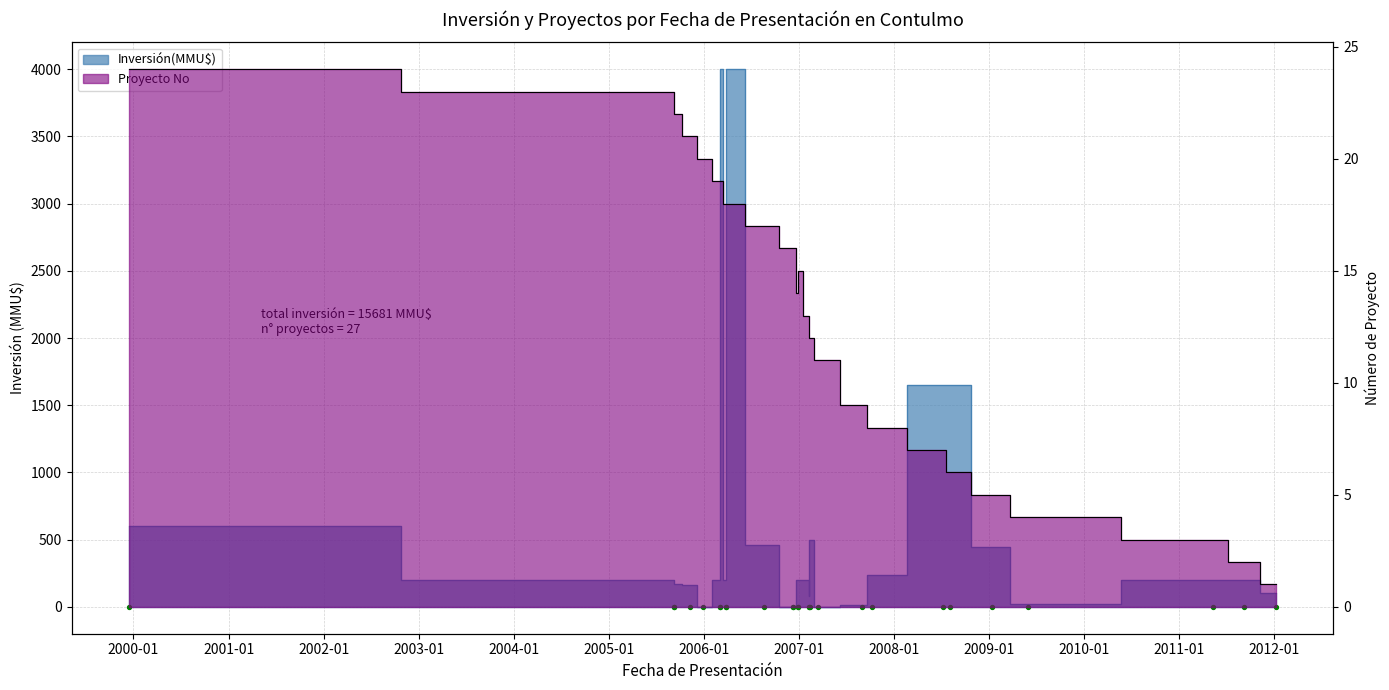

What is the change in value from 08/09/2005 to 06/03/2006?

-4